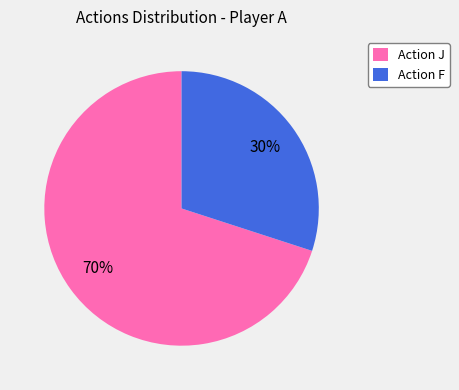

Count the number of slices in the pie.

2